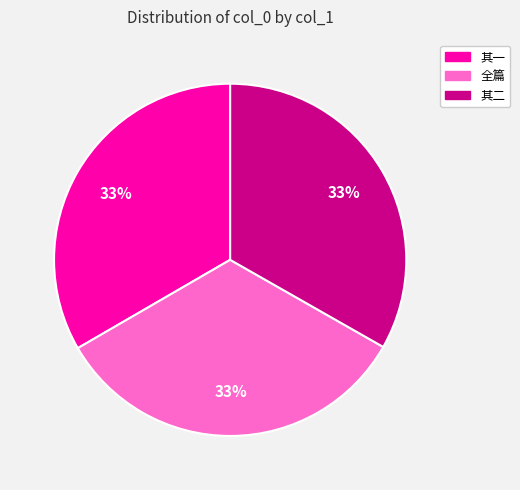

Approximately how many times larger is the value at 其二 compared to 其一?

1.0